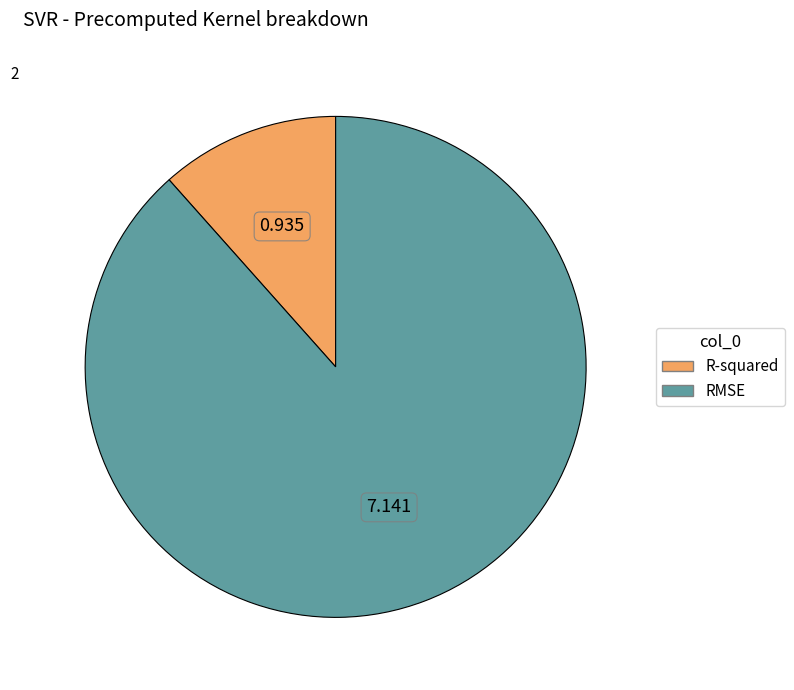

Count the number of slices in the pie.

2